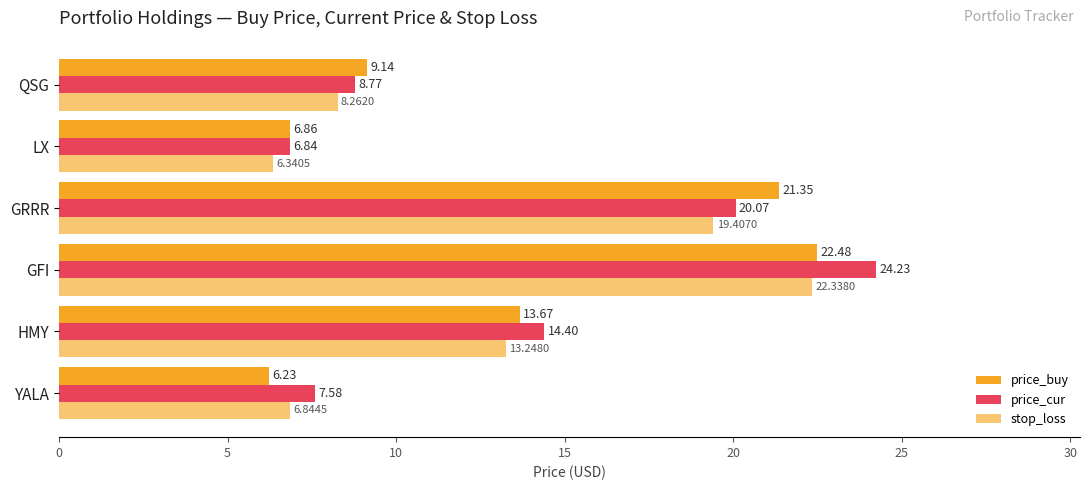

How many categories are shown in the chart?

6